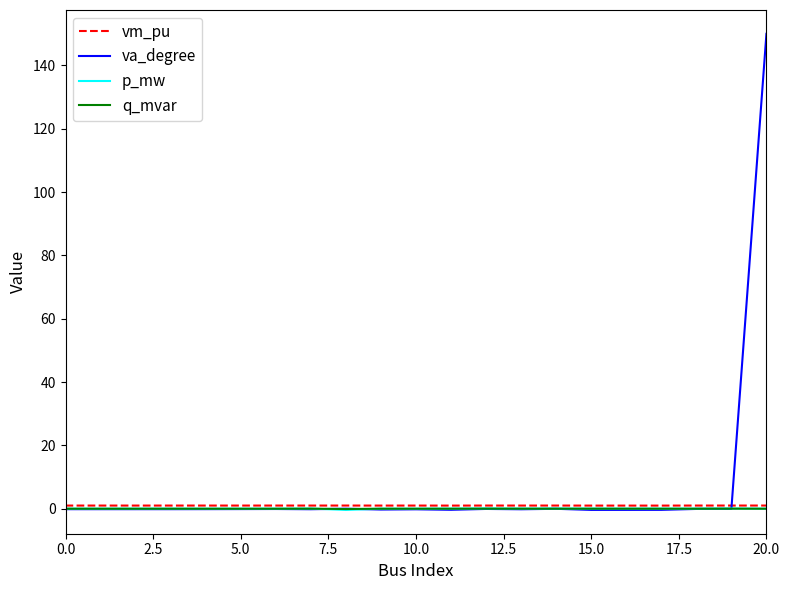

Which series has the largest range (max minus min)?

va_degree